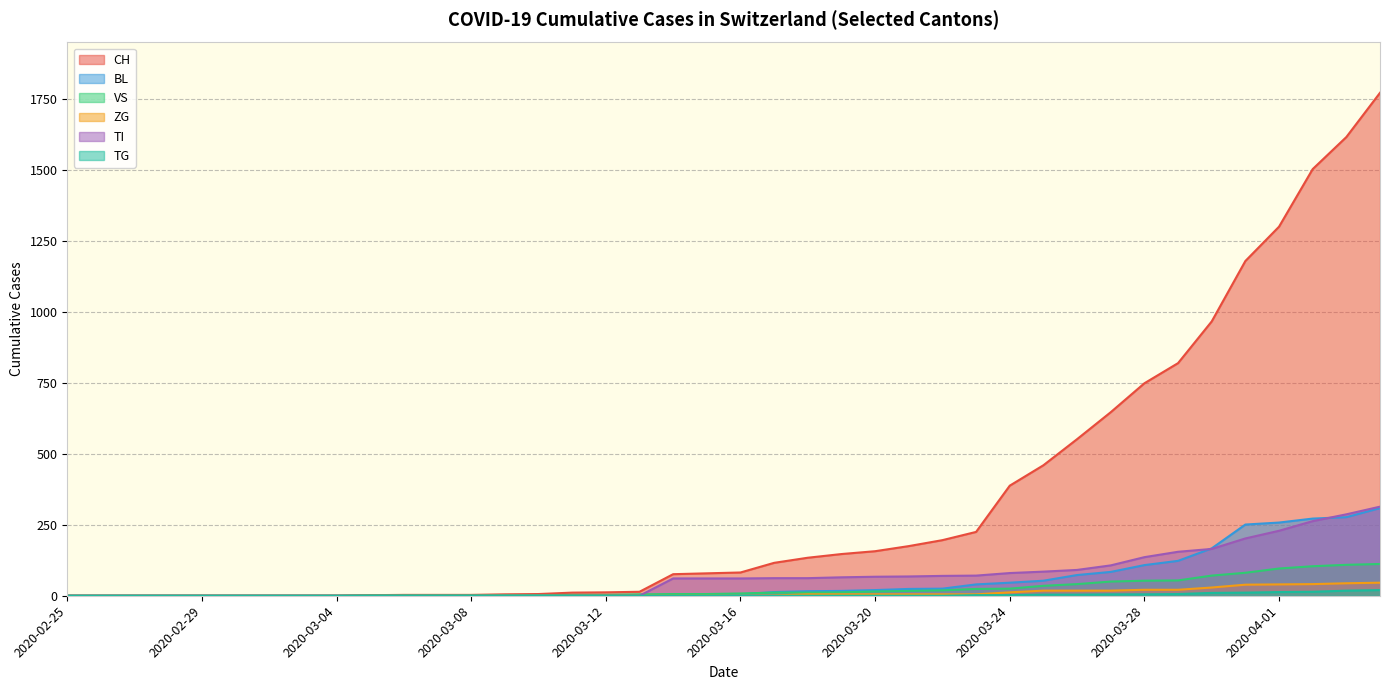

How many values in TI are above zero?

22